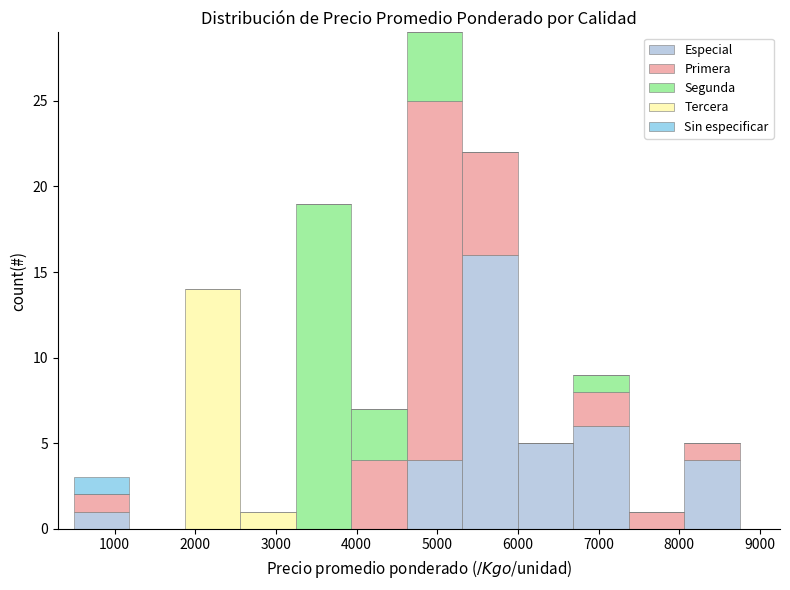

Reading left to right, list every stacked bar in this chart as the range it spans on the x-axis followed by its total height. Neither the bar edges nor the heights are printed on the chart, so give them approximately, as read against the axes.

500 to 1200: 3
1200 to 1900: 0
1900 to 2600: 14
2600 to 3200: 1
3200 to 3900: 19
3900 to 4600: 7
4600 to 5300: 29
5300 to 6000: 22
6000 to 6700: 5
6700 to 7400: 9
7400 to 8100: 1
8100 to 8800: 5